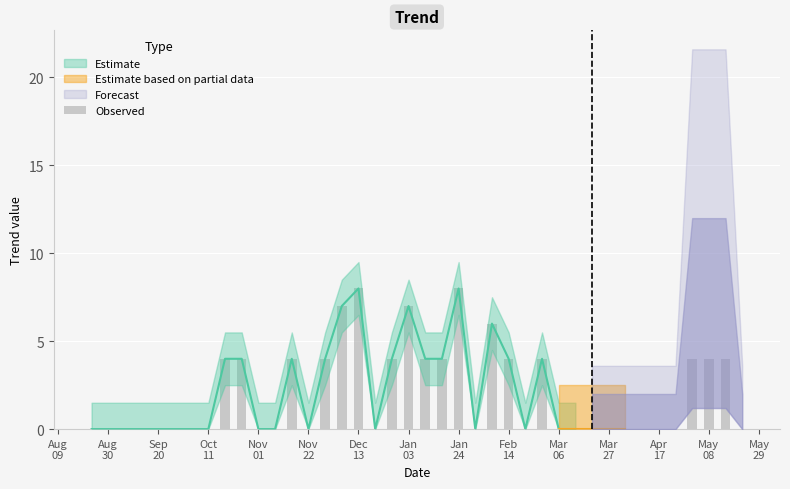

What position from the left is May 08?

38